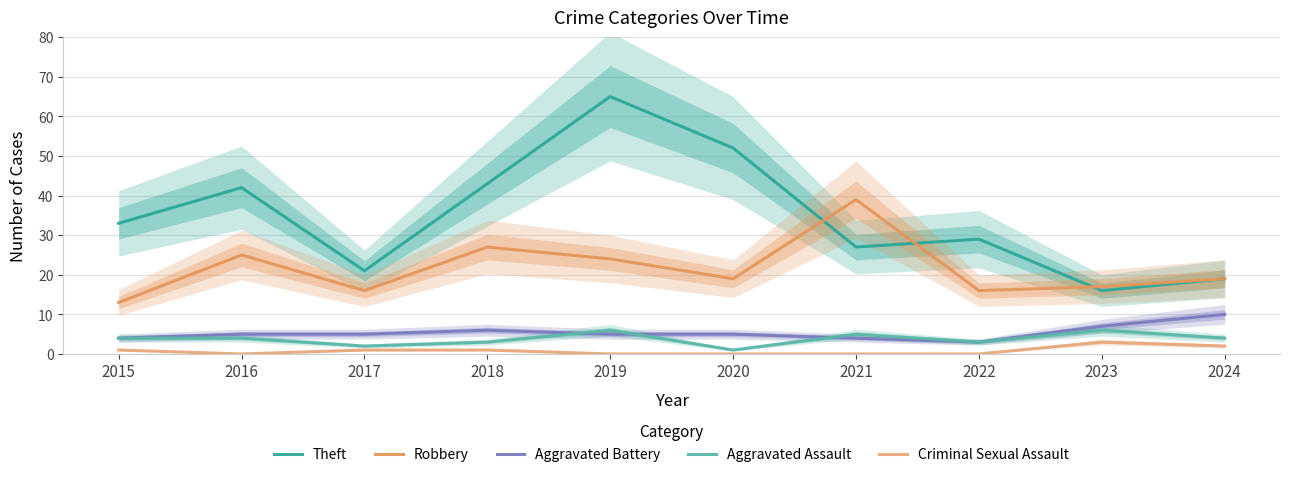

Reading left to right, transcribe all the data shown in this chart.

Theft: 33	42	21	43	65	52	27	29	16	19
Robbery: 13	25	16	27	24	19	39	16	17	19
Aggravated Battery: 4	5	5	6	5	5	4	3	7	10
Aggravated Assault: 4	4	2	3	6	1	5	3	6	4
Criminal Sexual Assault: 1	0	1	1	0	0	0	0	3	2